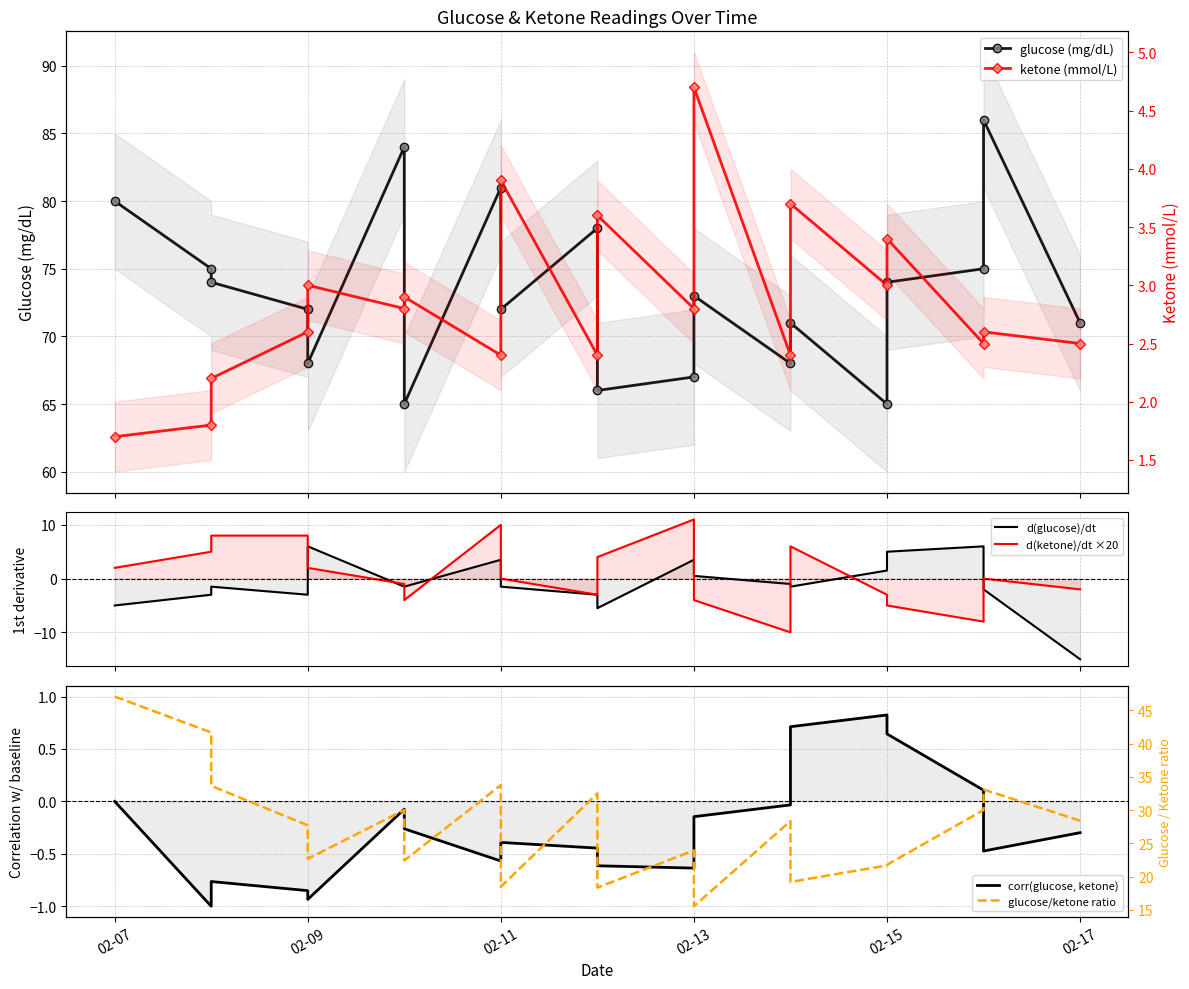

Which series has the largest total across all categories?

glucose (mg/dL)